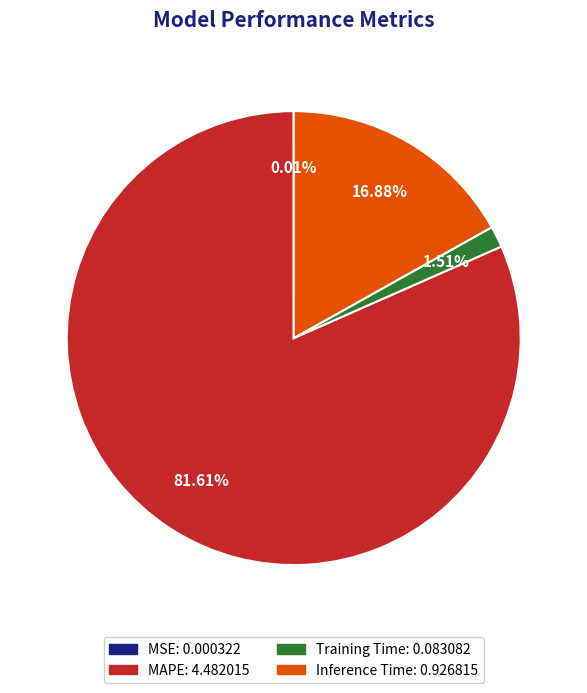

To the nearest percent, what is the average slice percentage?

25%